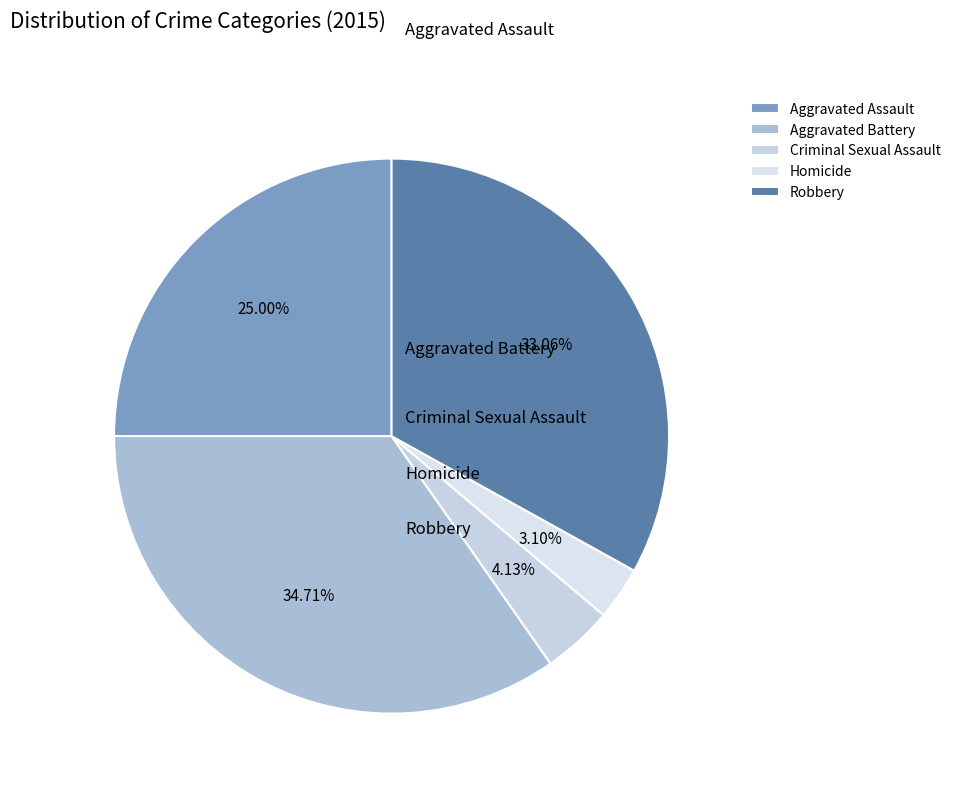

Is there any slice that represents more than half of the pie?

No